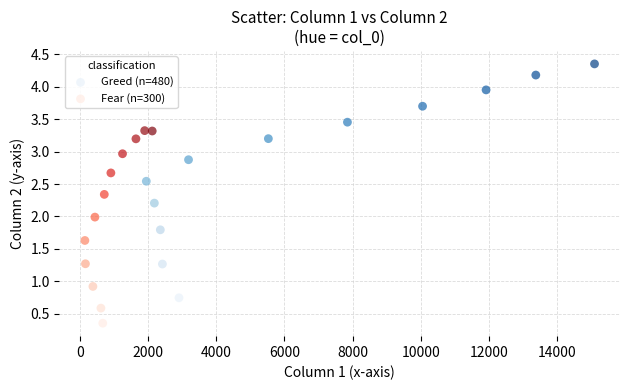

Which series contains the lowest Y value?

Fear (n=300)